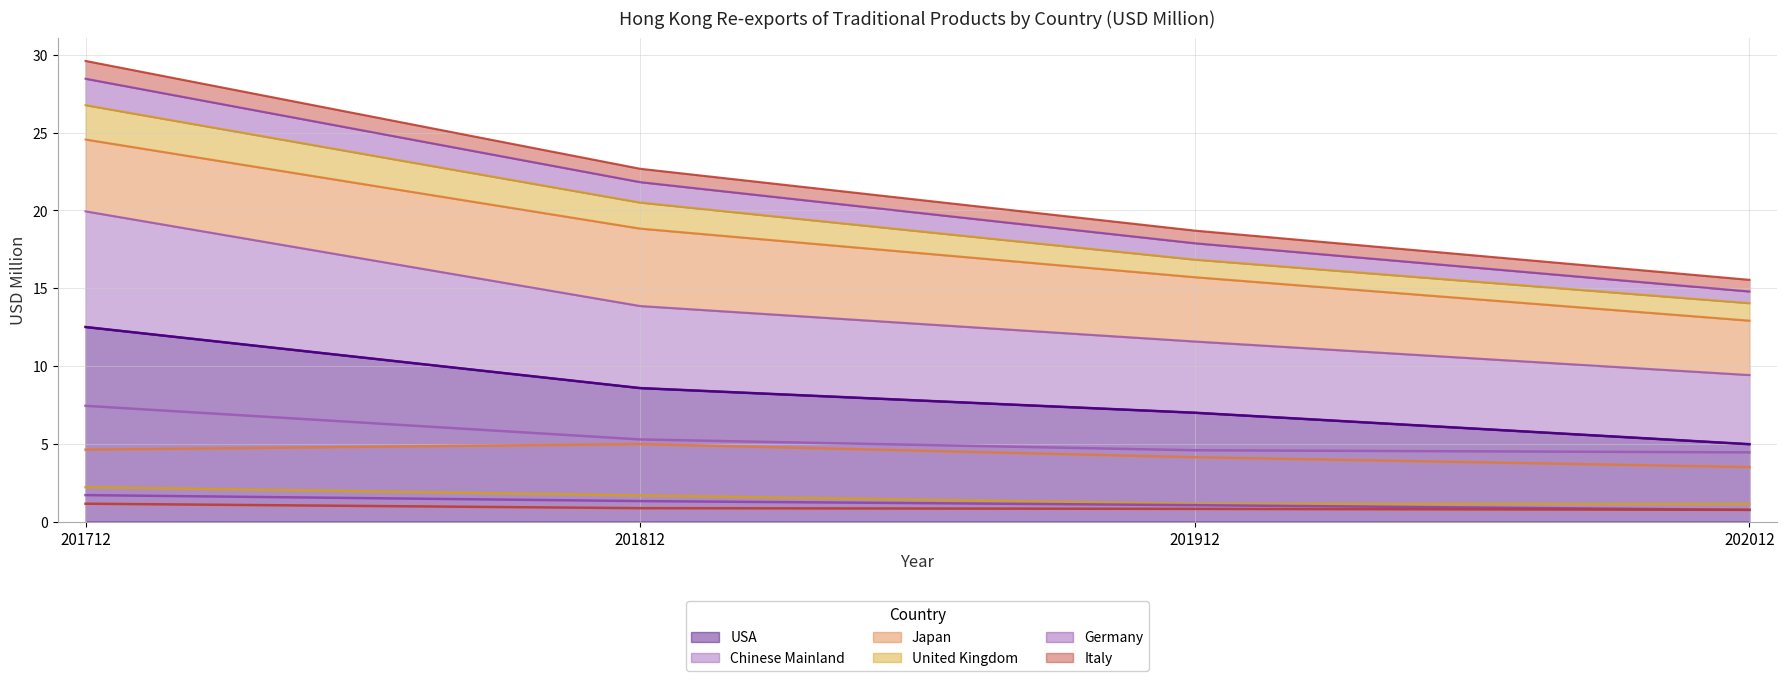

True or false: Germany has a value of 1.1 at 201912.

True